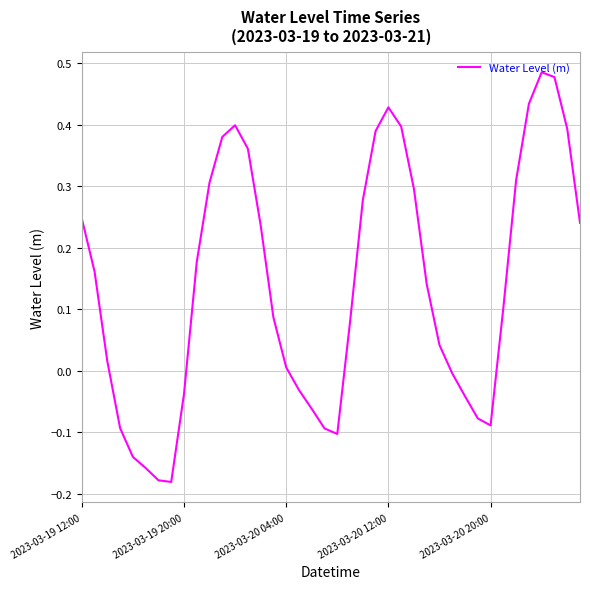

What is the difference between the maximum and minimum values?

0.7